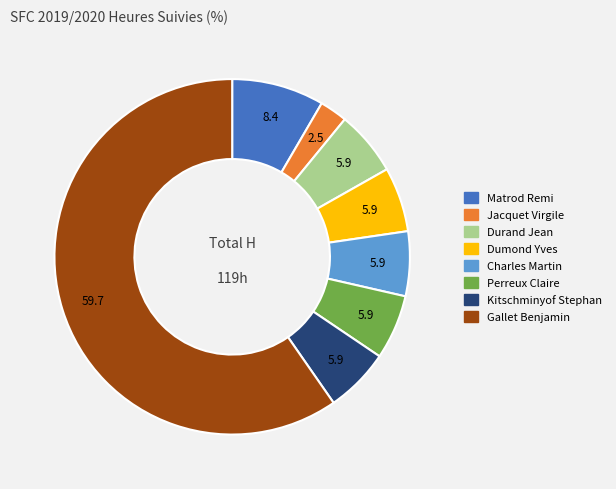

Is it true that Jacquet Virgile is 3% of the pie?

True